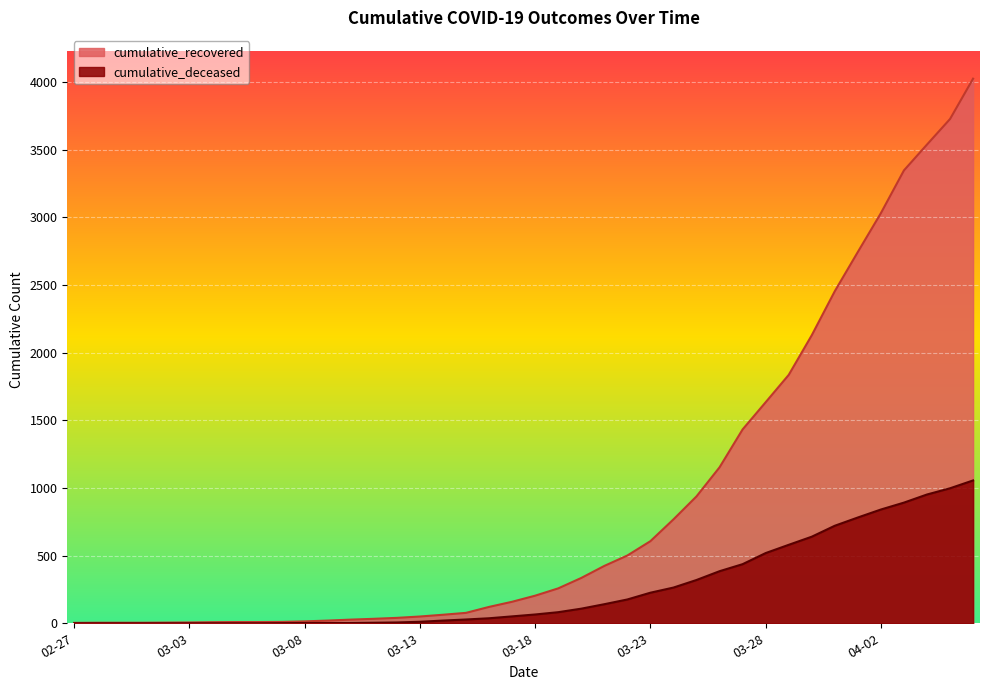

Is the value of cumulative_recovered at 2020-03-24 greater than the value of cumulative_deceased at 2020-03-31?

Yes